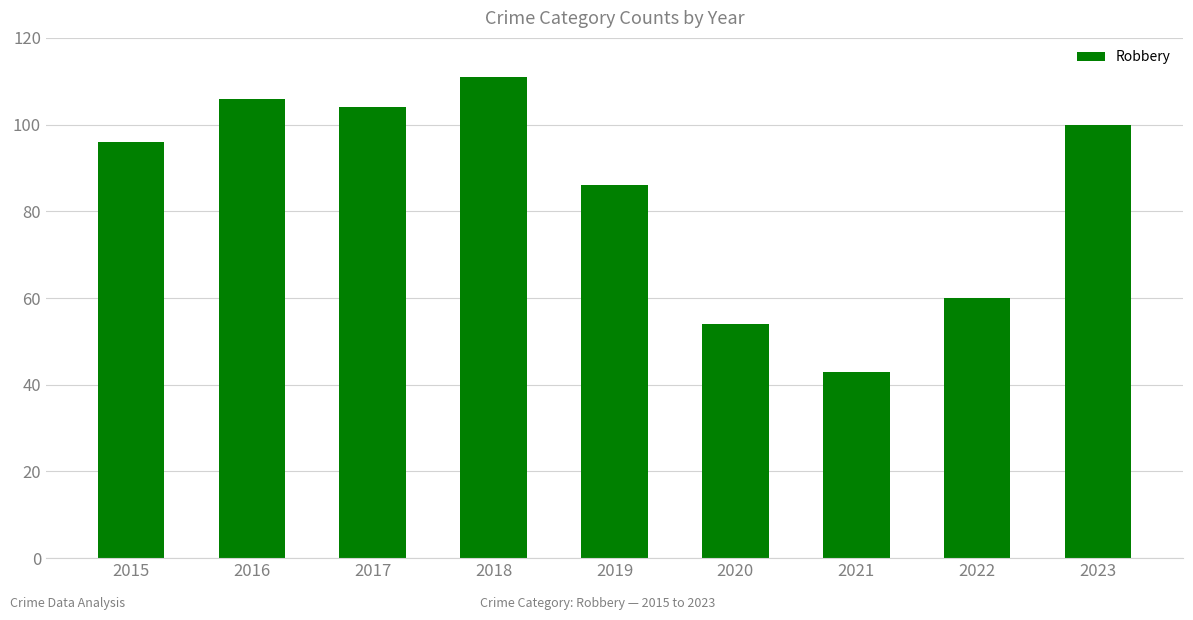

Reading left to right, list all the values displayed in this chart.

96	106	104	111	86	54	43	60	100